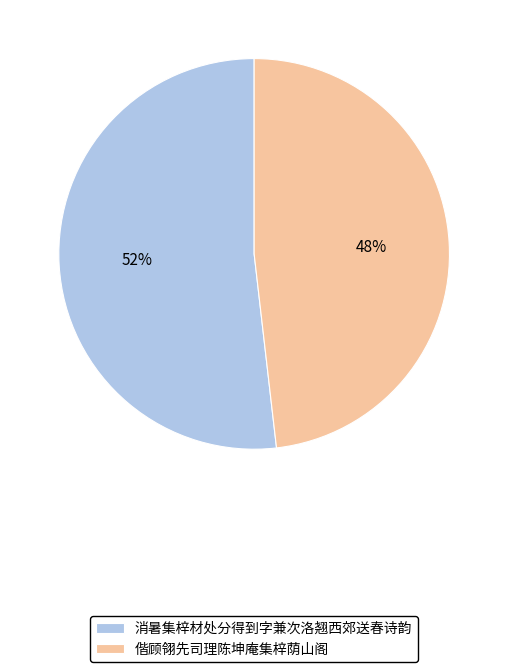

To the nearest percent, what is the difference between the largest and smallest slice percentages?

4%